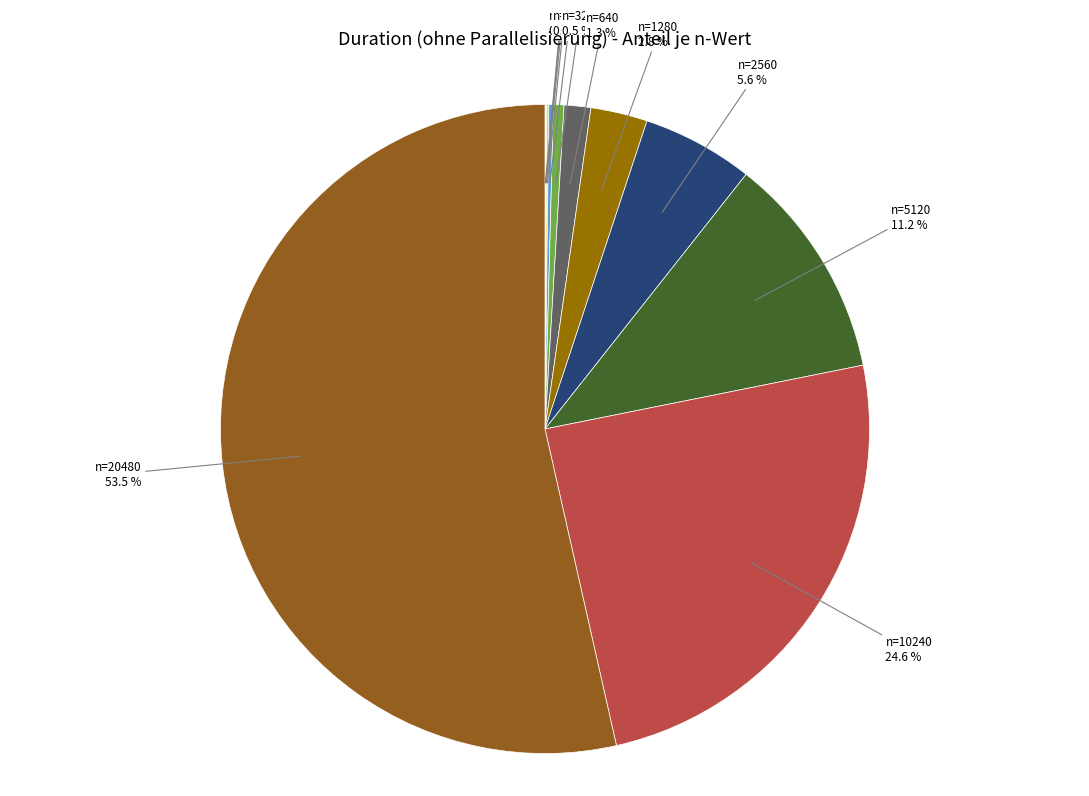

How many slices are in this pie chart?

12